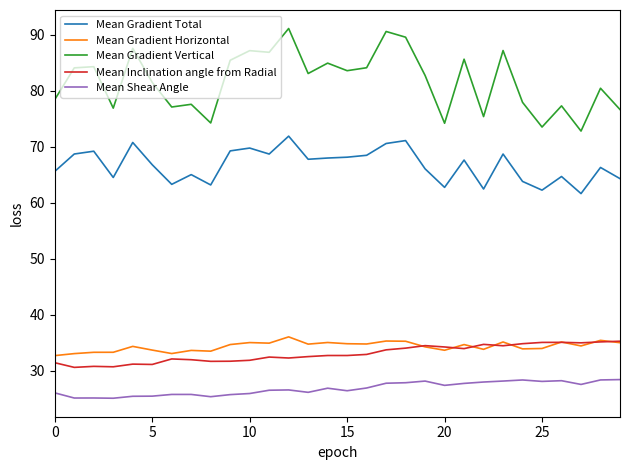

Which series has the largest total across all categories?

Mean Gradient Vertical